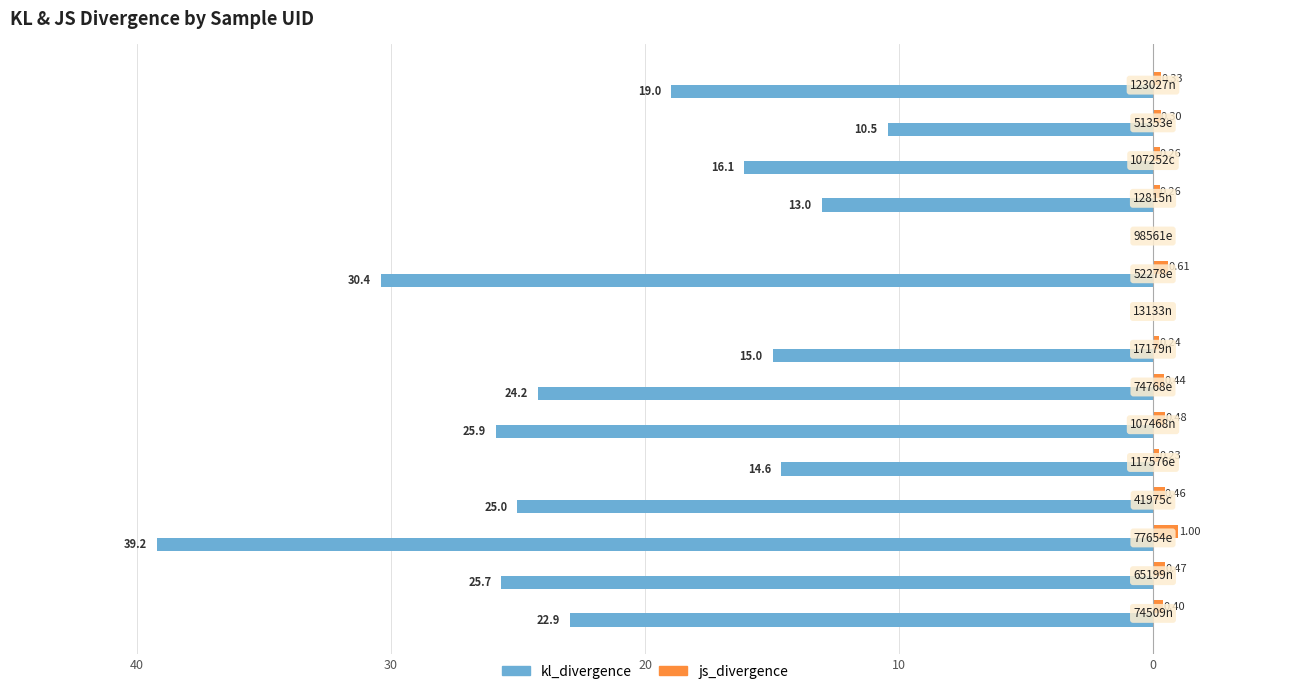

What are all the series names shown in the legend?

kl_divergence, js_divergence